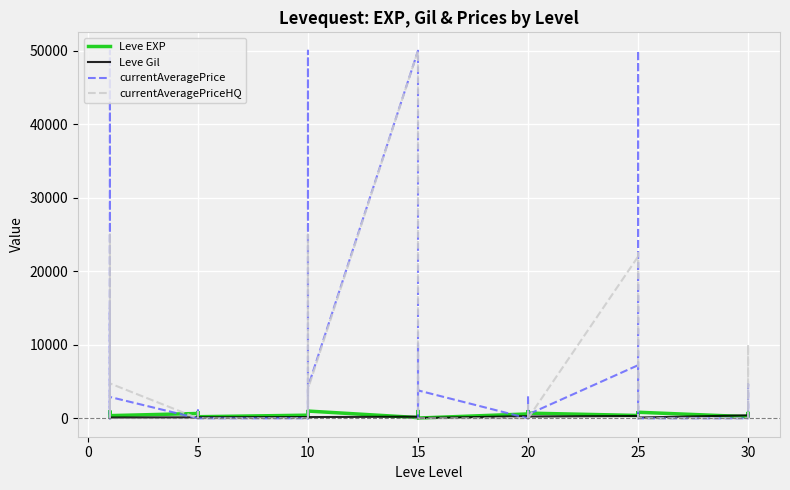

After their last crossing, which series has the higher values: currentAveragePriceHQ or currentAveragePrice?

currentAveragePriceHQ